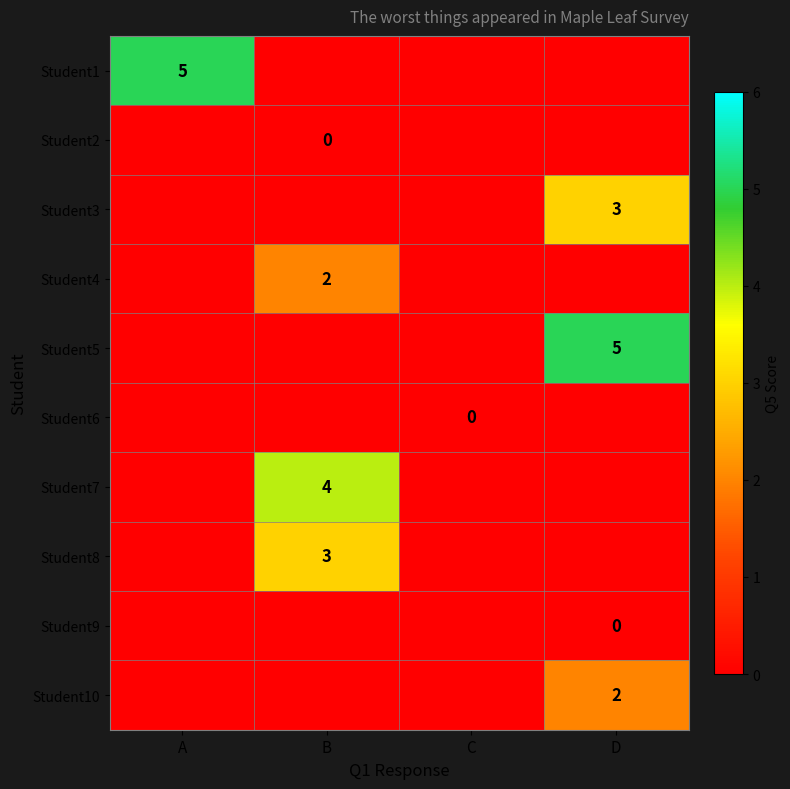

True or false: Student9 has a value of -1 at C.

False